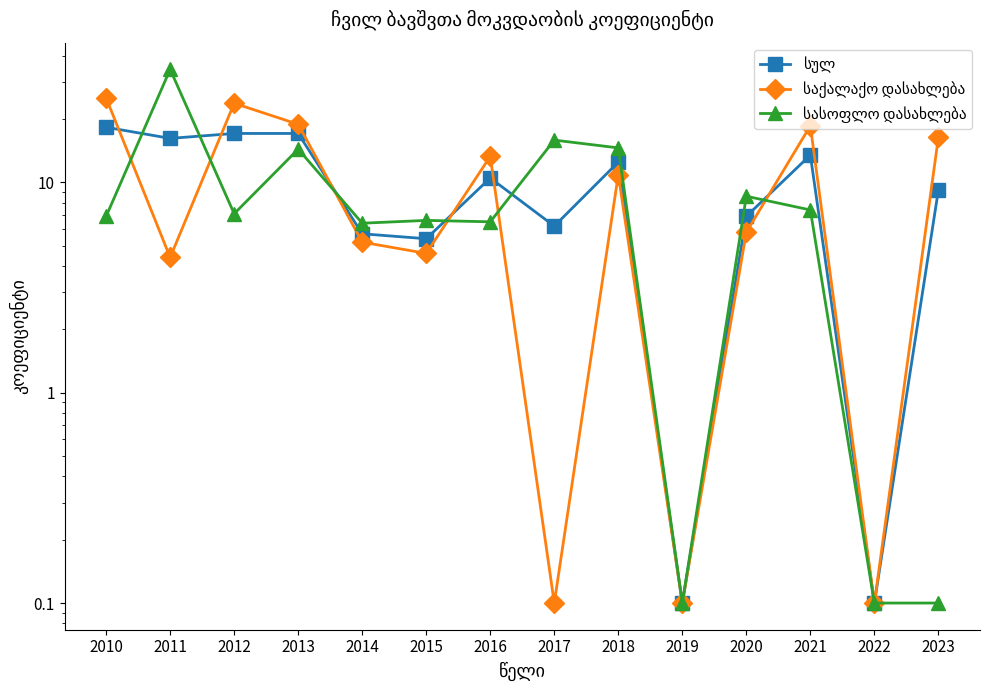

Reading right to left, transcribe all the data shown in this chart.

სულ: 2023=9.2	2022=0.1	2021=13.5	2020=6.9	2019=0.1	2018=12.5	2017=6.2	2016=10.5	2015=5.4	2014=5.7	2013=17.1	2012=17.1	2011=16.2	2010=18.3
საქალაქო დასახლება: 2023=16.4	2022=0.1	2021=18.6	2020=5.8	2019=0.1	2018=10.9	2017=0.1	2016=13.3	2015=4.6	2014=5.2	2013=18.9	2012=23.8	2011=4.4	2010=25.2
სასოფლო დასახლება: 2023=0.1	2022=0.1	2021=7.4	2020=8.6	2019=0.1	2018=14.6	2017=15.9	2016=6.5	2015=6.6	2014=6.4	2013=14.4	2012=7.1	2011=34.5	2010=6.9